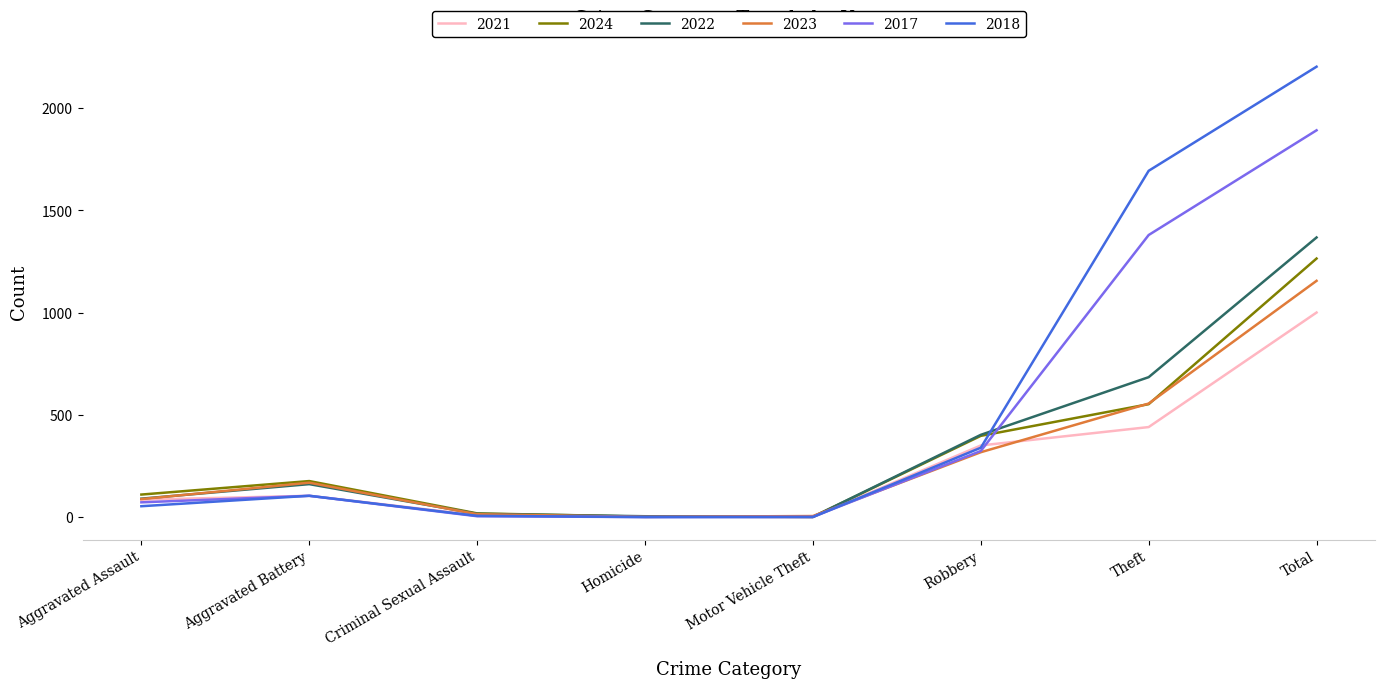

What is the highest value of the 2021 series?

1001